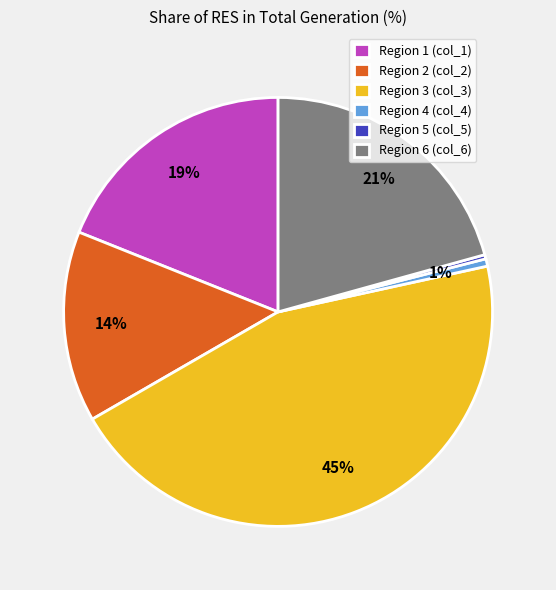

Is it true that Region 3 (col_3) is 45% of the pie?

True